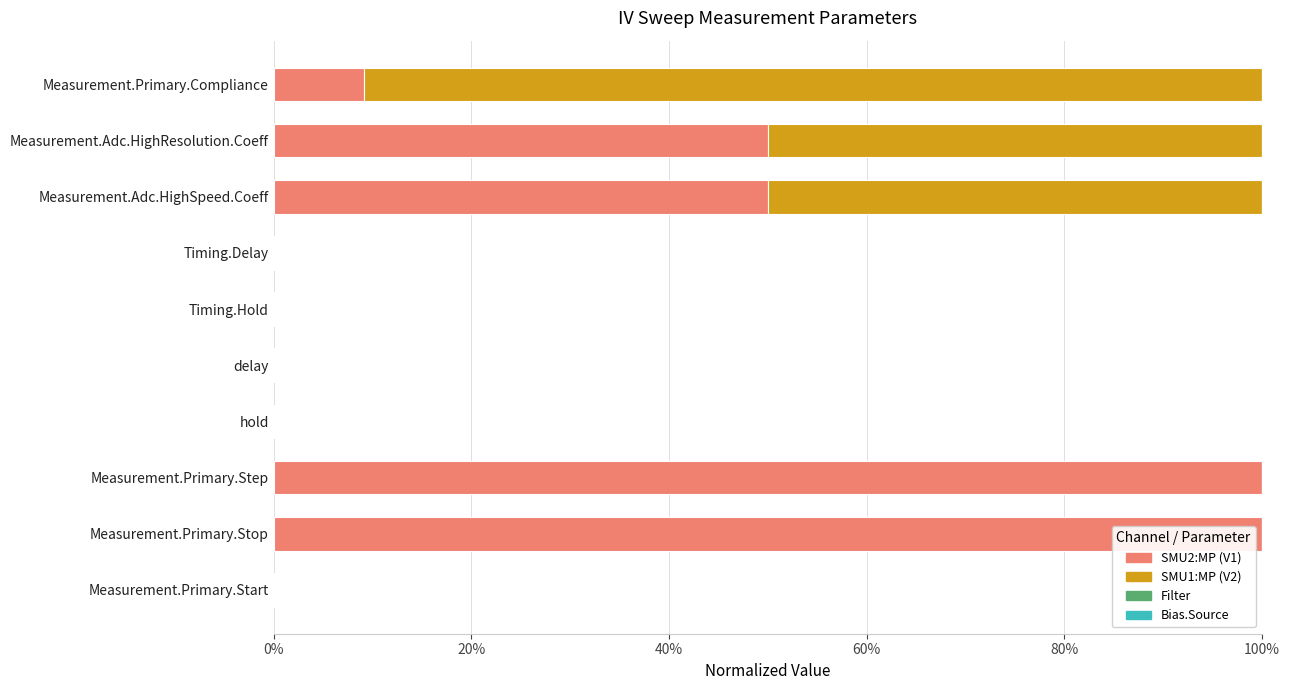

What is the sum of all SMU2:MP (V1) values?

309.1